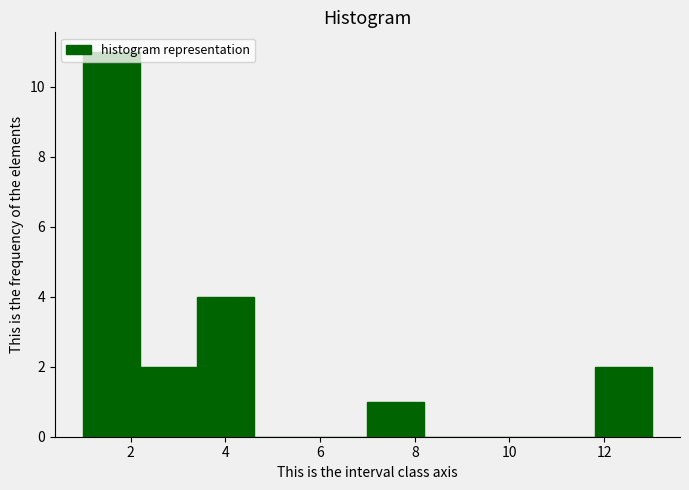

How tall is the bar that spans 3.4 to 4.6 on the x-axis? The values are not printed on the chart, so give them approximately, as read against the axis.

4